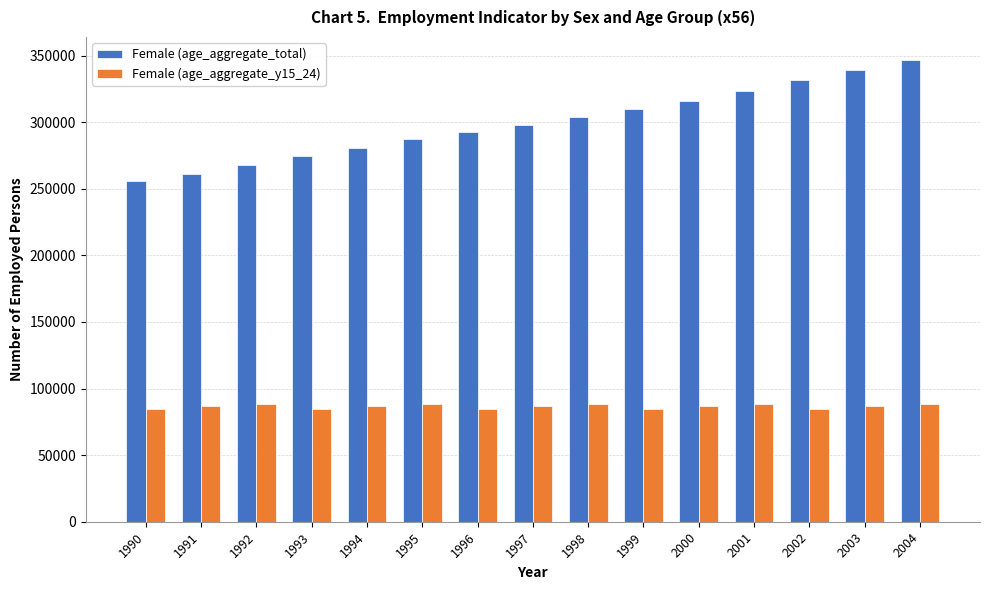

What is the difference between the maximum and second lowest values in the Female (age_aggregate_total) series?

85213.7